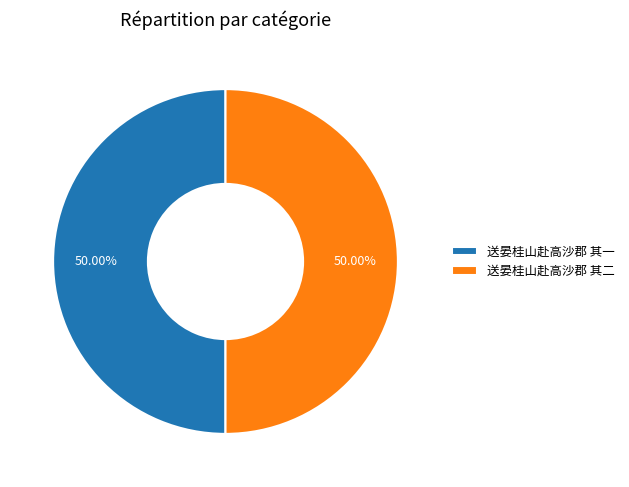

Approximately how many times larger is the value at 送晏桂山赴高沙郡 其二 compared to 送晏桂山赴高沙郡 其一?

1.0